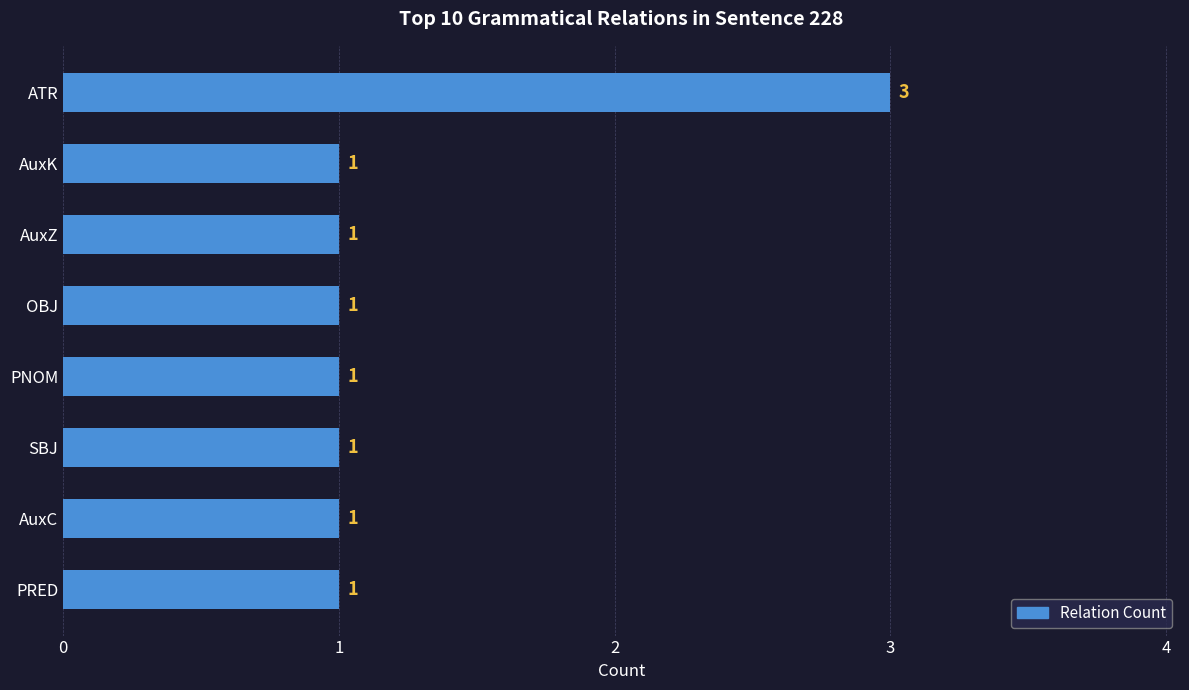

The value at AuxZ is 1. True or false?

True